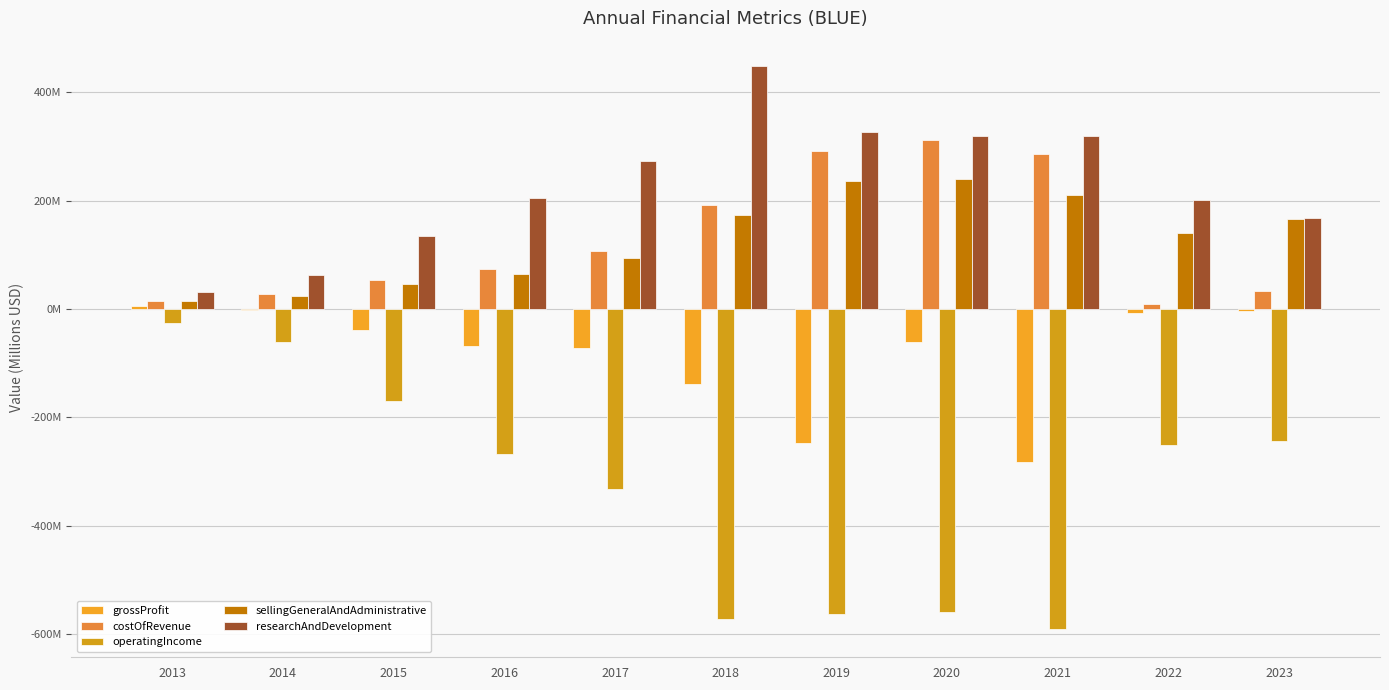

Which series has the largest total across all categories?

researchAndDevelopment